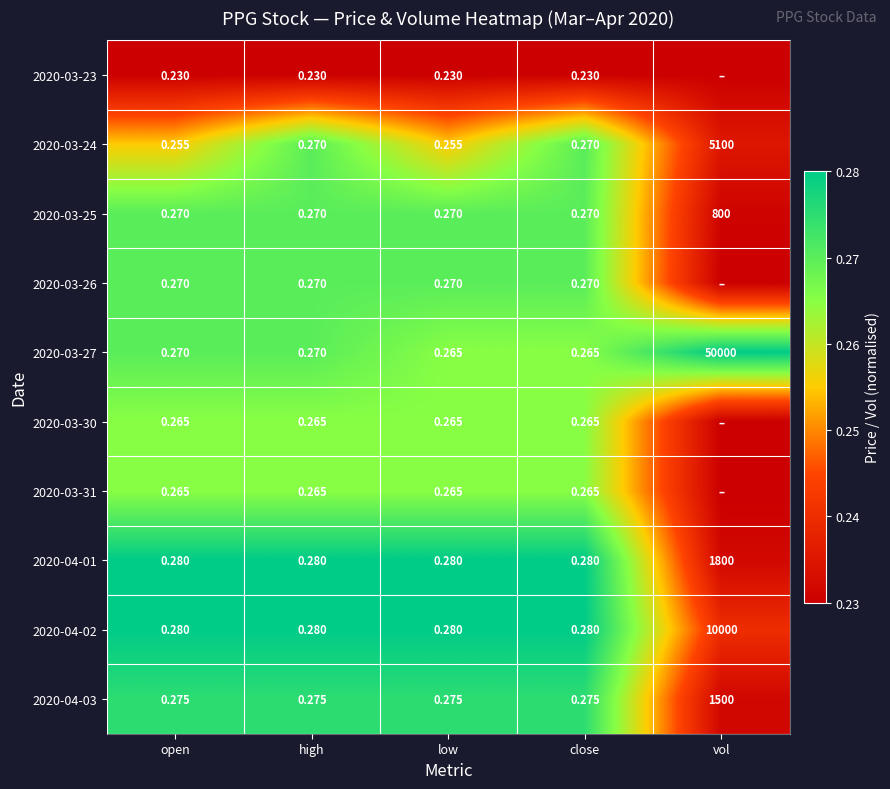

Is the value of 2020-03-26 at open greater than the value of 2020-04-01 at high?

No